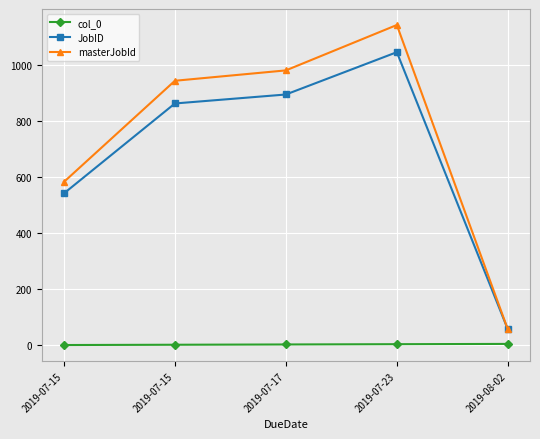

What are all the series names shown in the legend?

col_0, JobID, masterJobId